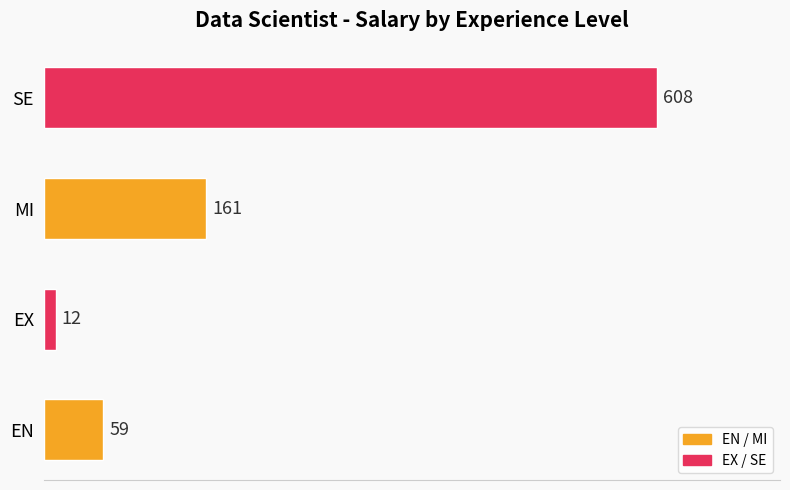

Approximately how many times larger is the value at SE compared to EN?

10.3